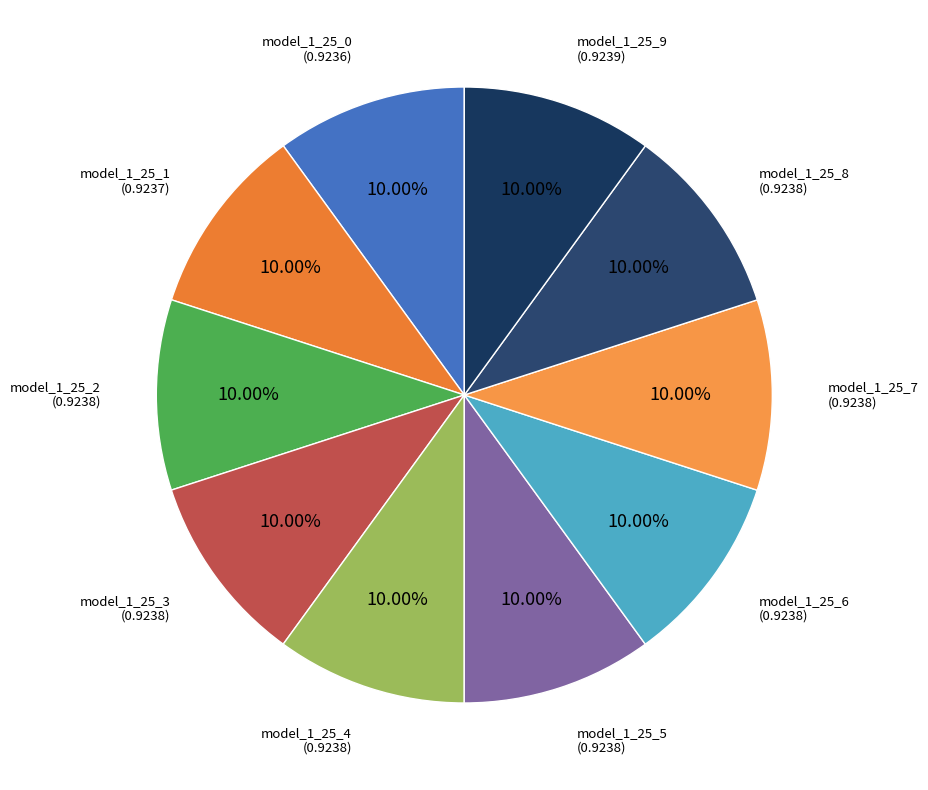

What is the total percentage of model_1_25_9 and model_1_25_4?

20.0%